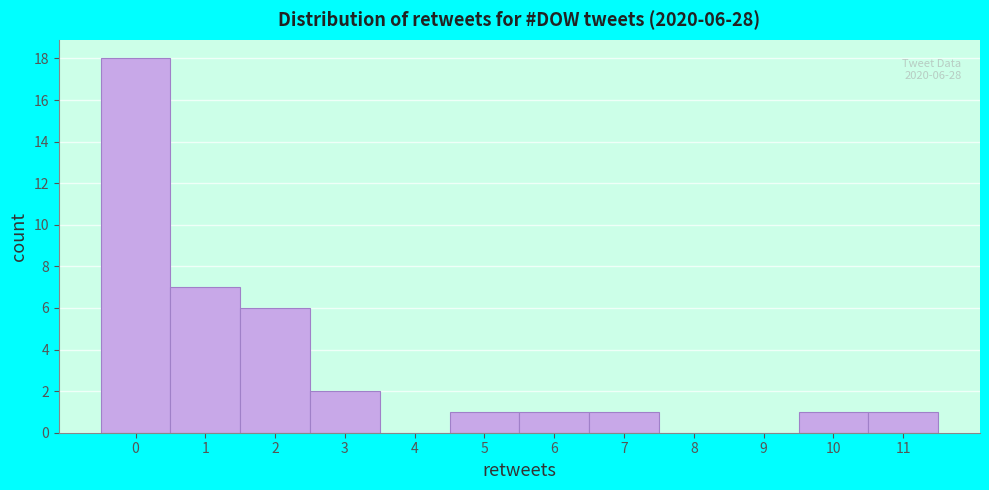

Which range on the x-axis has the tallest bar?

-0.5 to 0.5